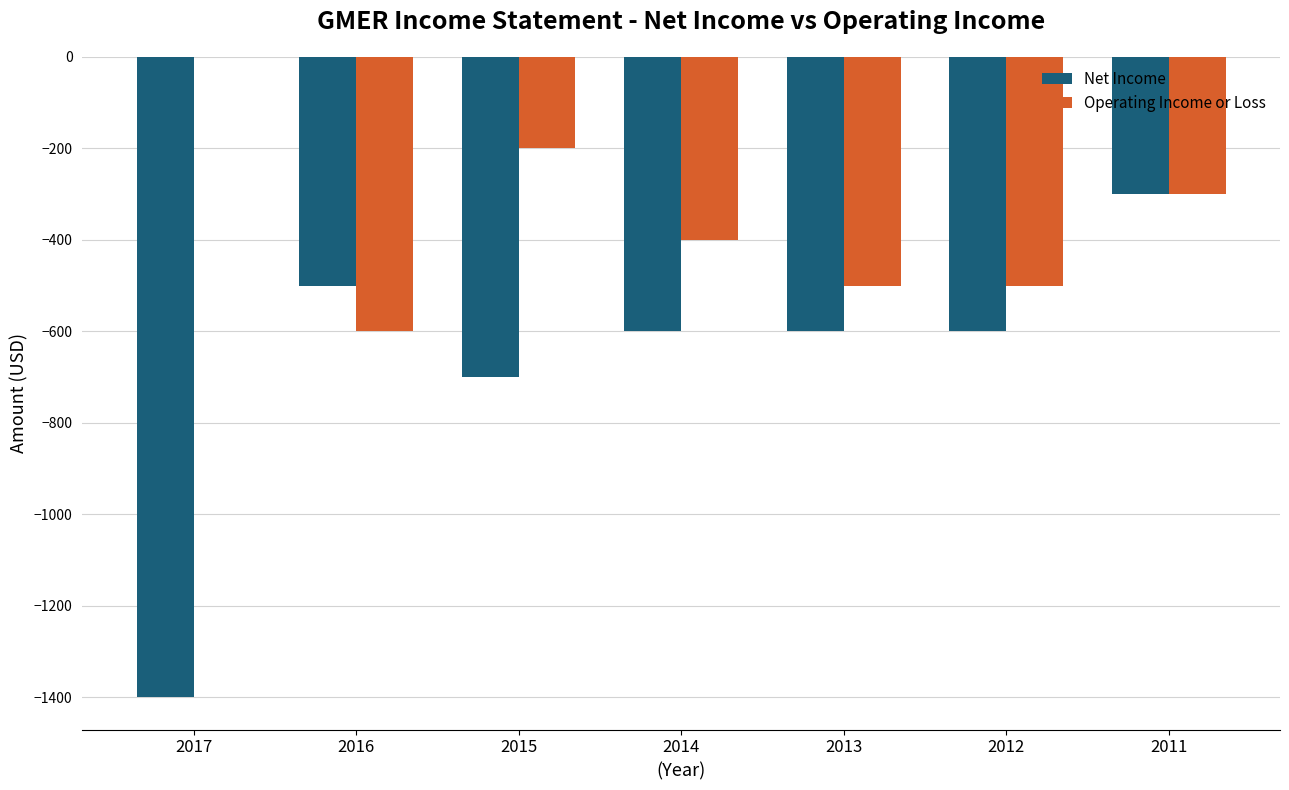

How many groups of bars are there?

7